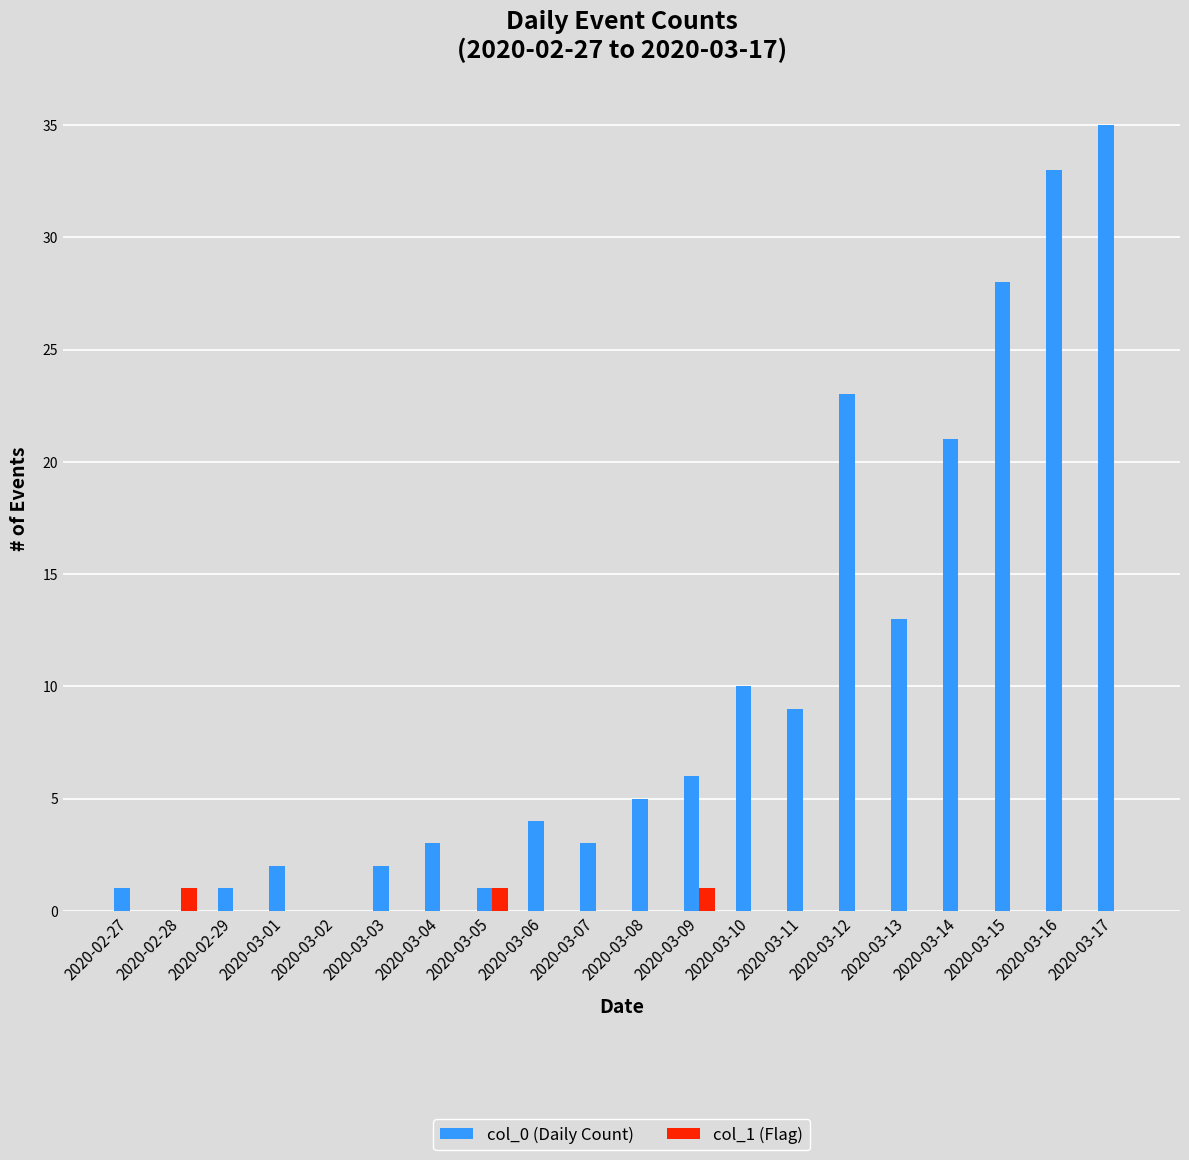

Which series has the largest total across all categories?

col_0 (Daily Count)